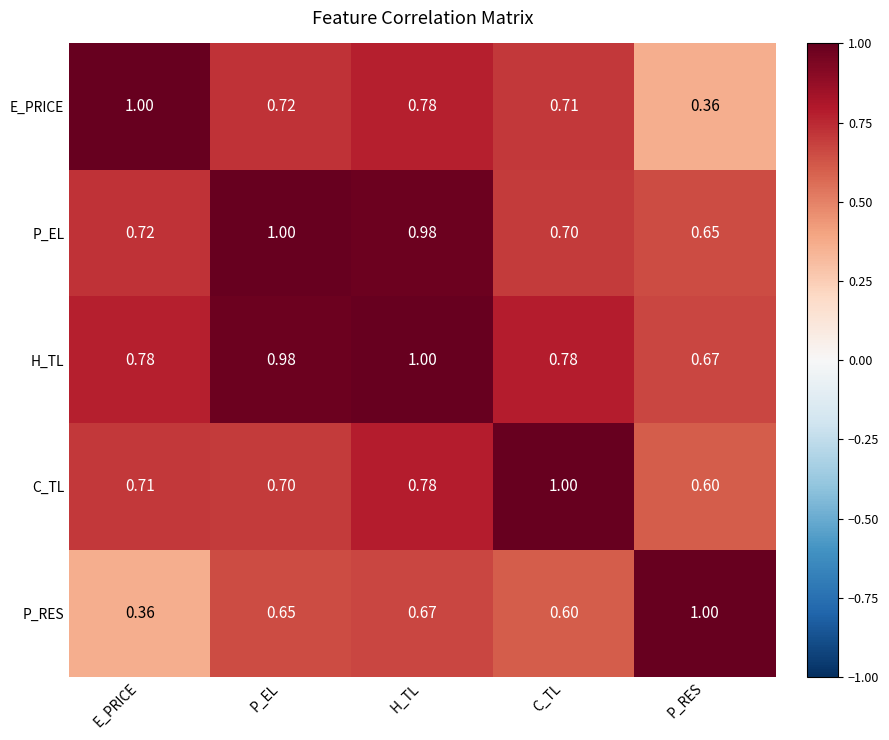

Where is H_TL nearest to the value 0?

P_RES